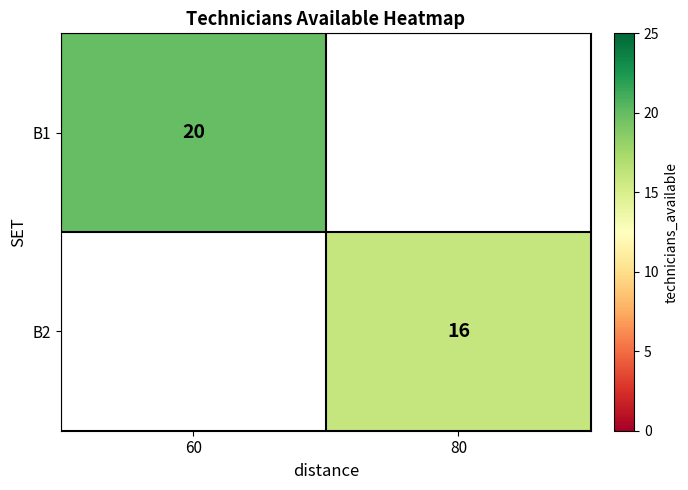

Which label corresponds to the largest value in the chart?

60